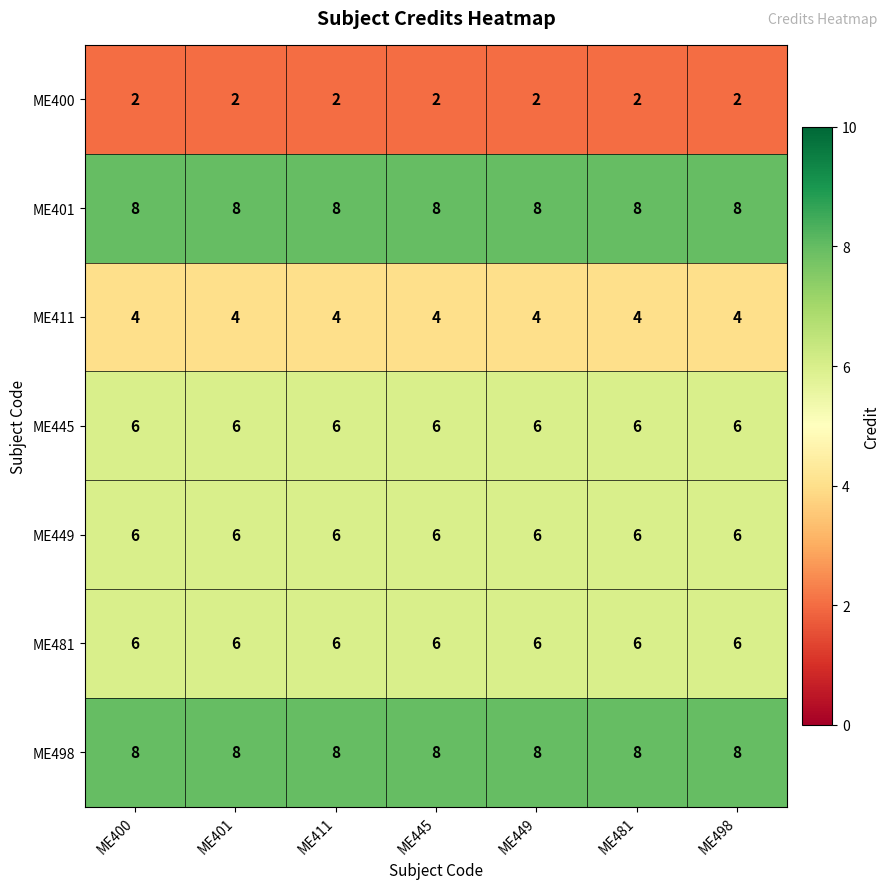

What is the sum of the ME481 values at ME481 and ME411?

12